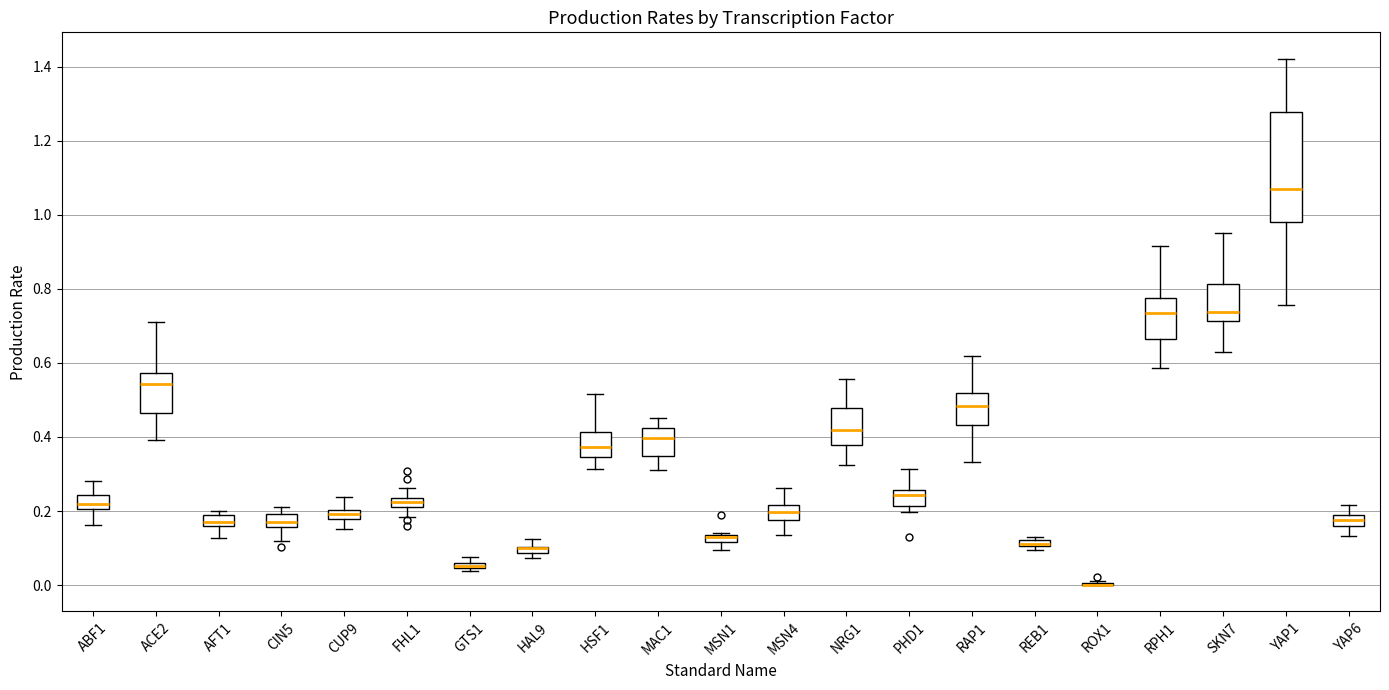

Which box is the tallest, from its lower edge to its upper edge?

YAP1